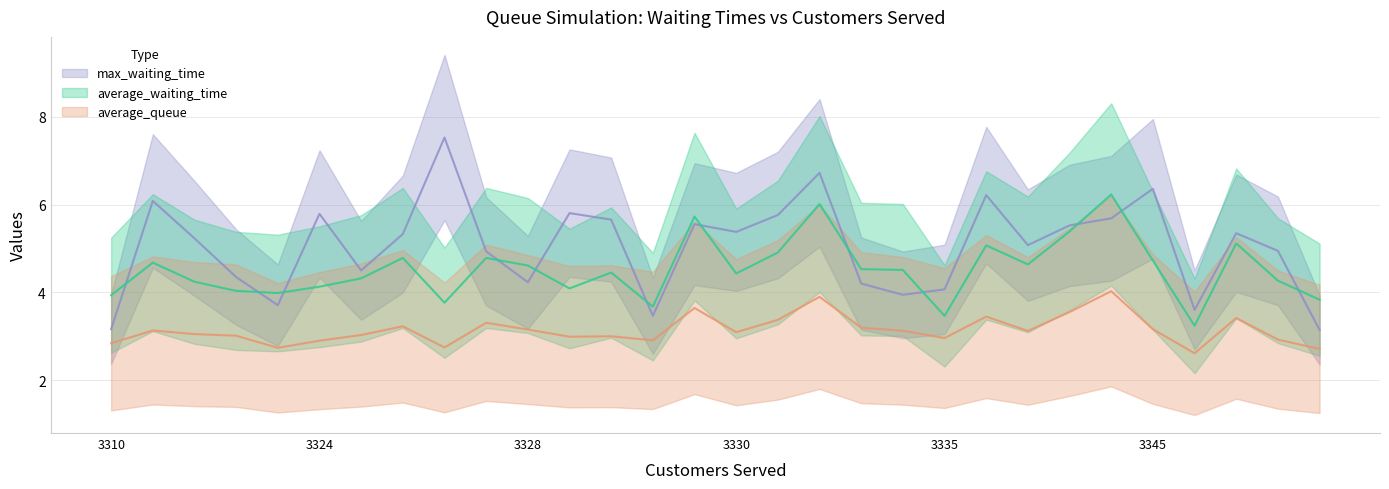

True or false: average_waiting_time and average_queue cross at least once.

False